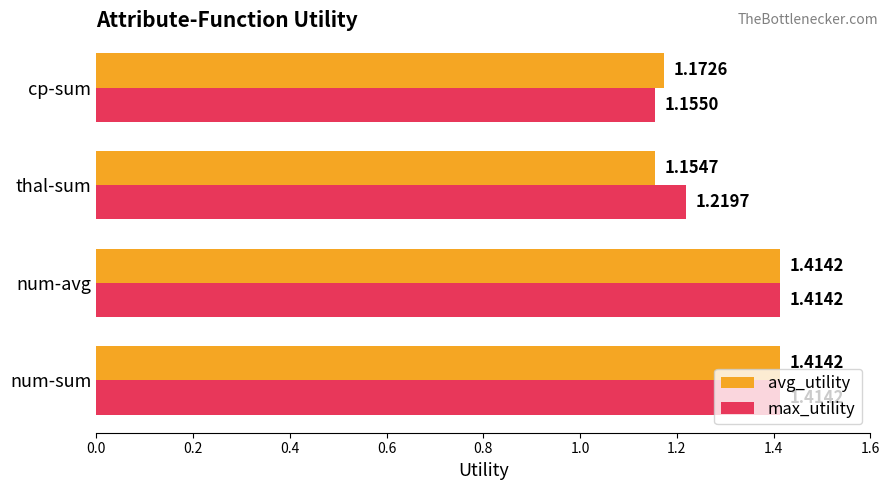

List the series in order of their overall mean, lowest first.

avg_utility, max_utility